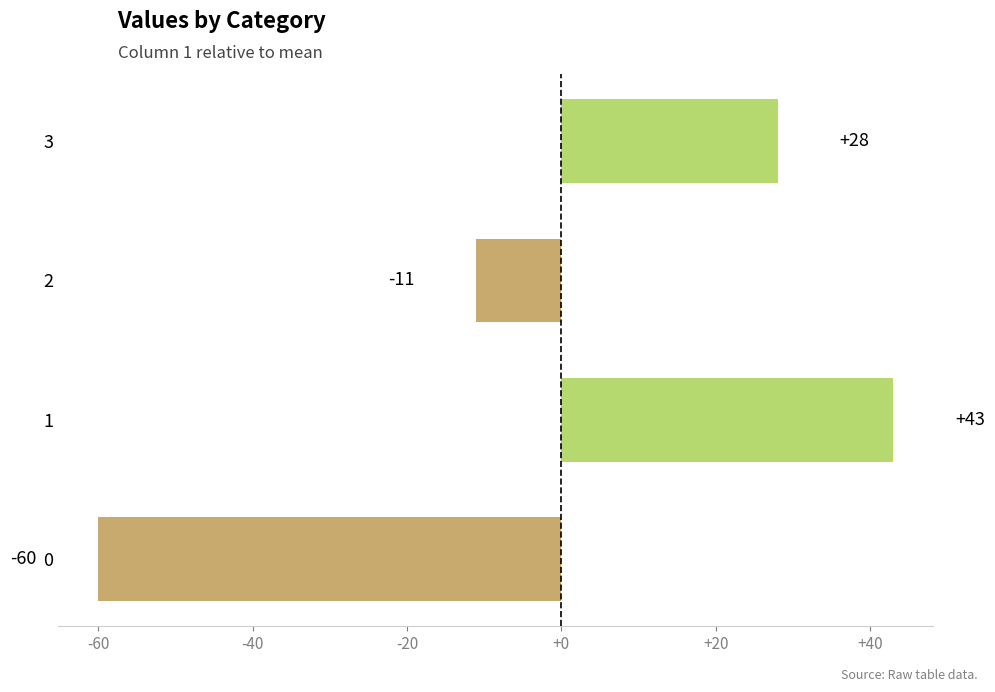

At which label is the value closest to -8?

2